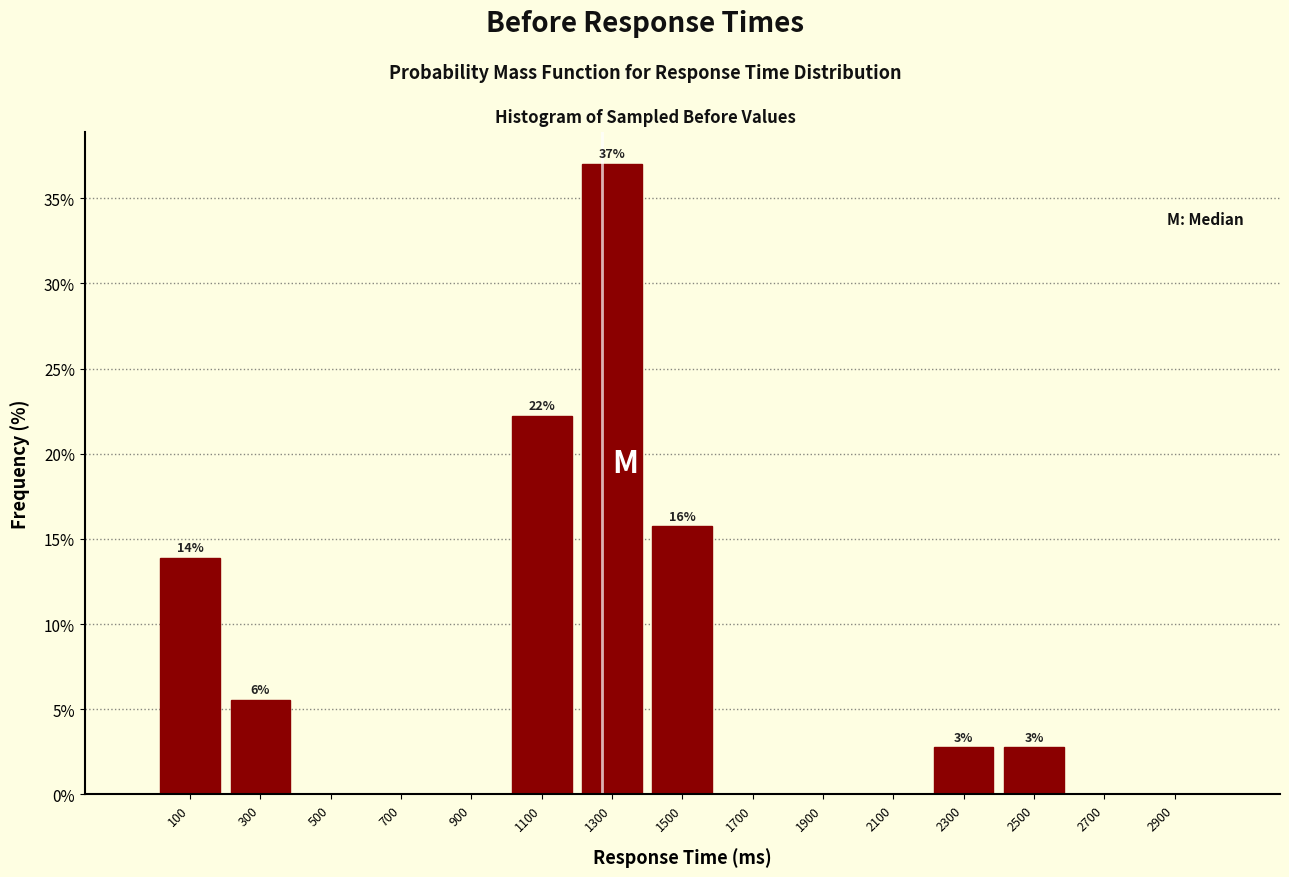

Which range on the x-axis has the tallest bar?

1200 to 1400